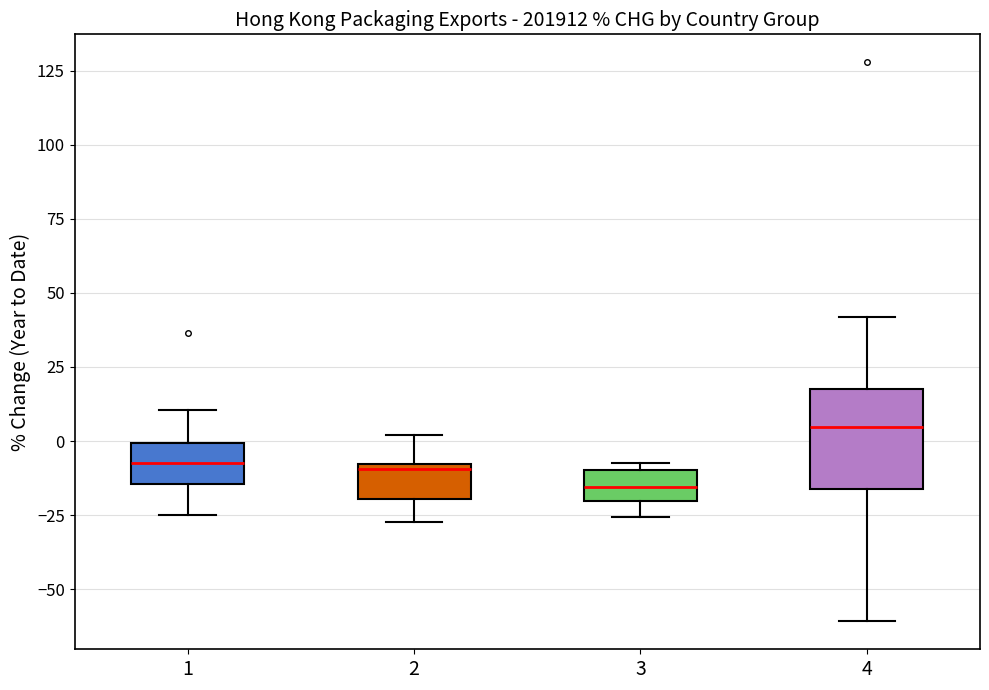

Which box has the lowest median line?

3